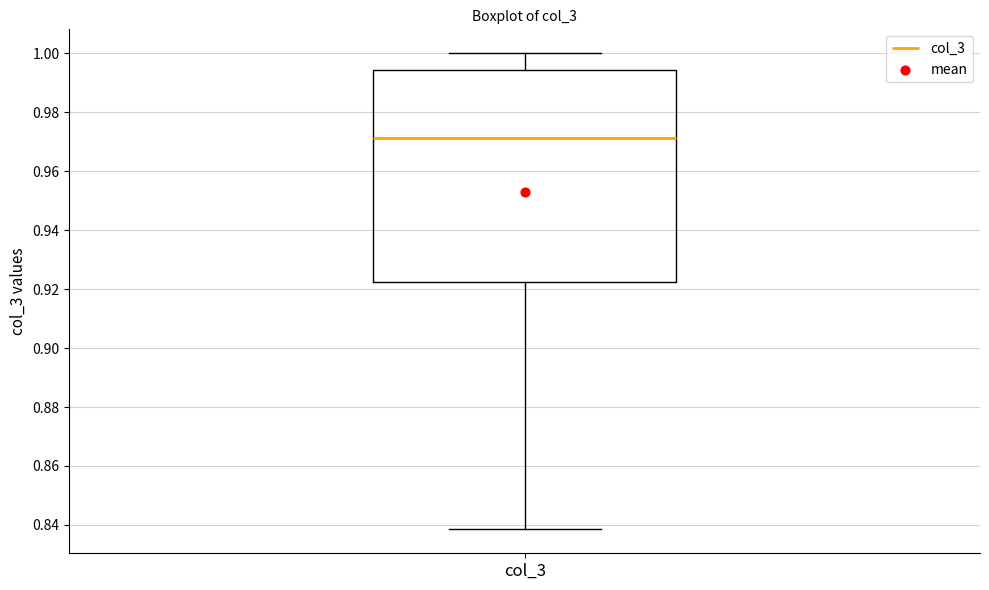

Where does the median line of the box for col_3 sit on the y-axis? The values are not printed on the chart, so give them approximately, as read against the axis.

0.972